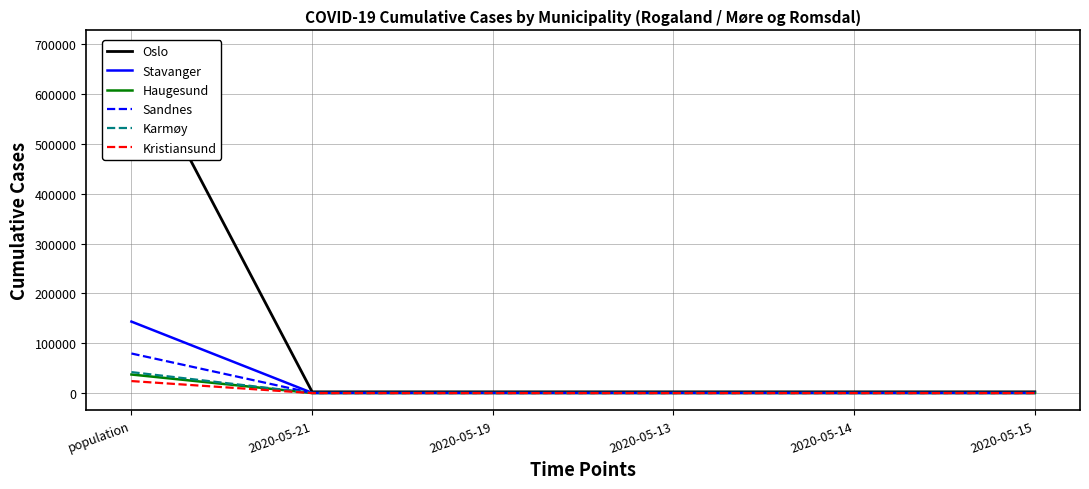

True or false: Stavanger has more than 2 points higher than both neighbors.

False